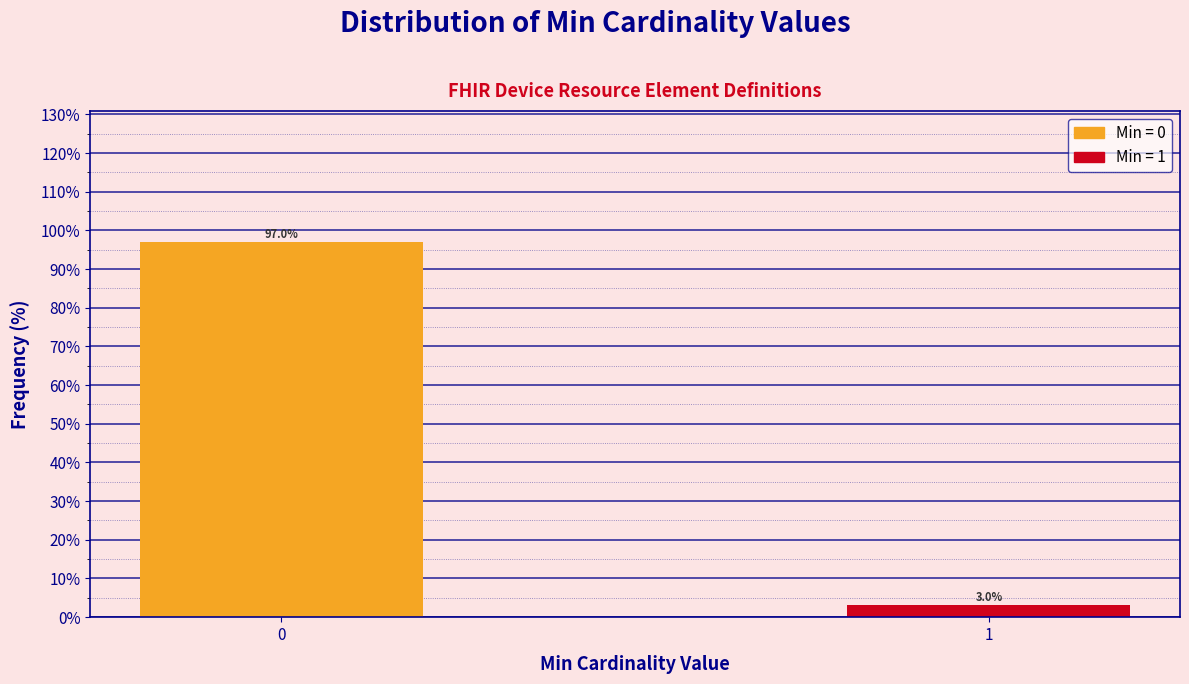

Reading left to right, what are all the values shown in this chart?

97.0	3.0